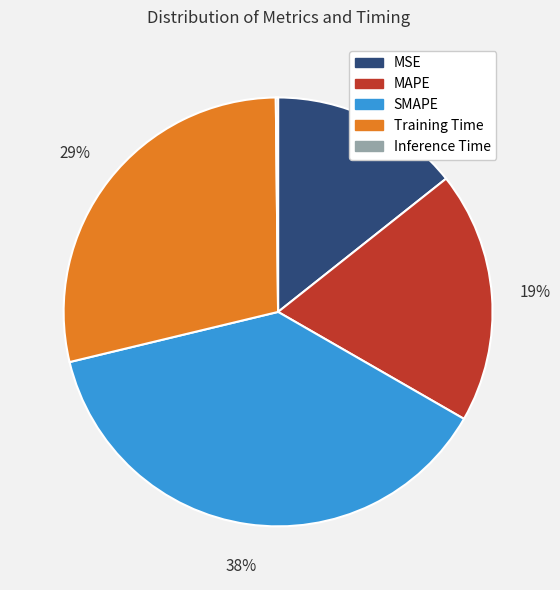

Between SMAPE and MSE, which is larger?

SMAPE